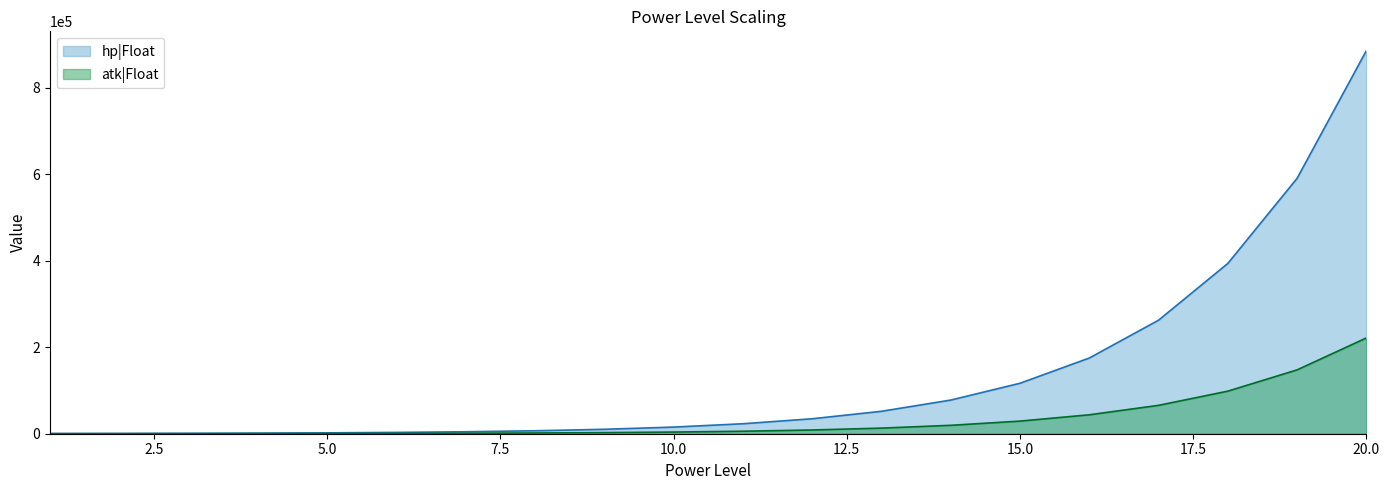

Where does the hp|Float series first go above 23066?

12